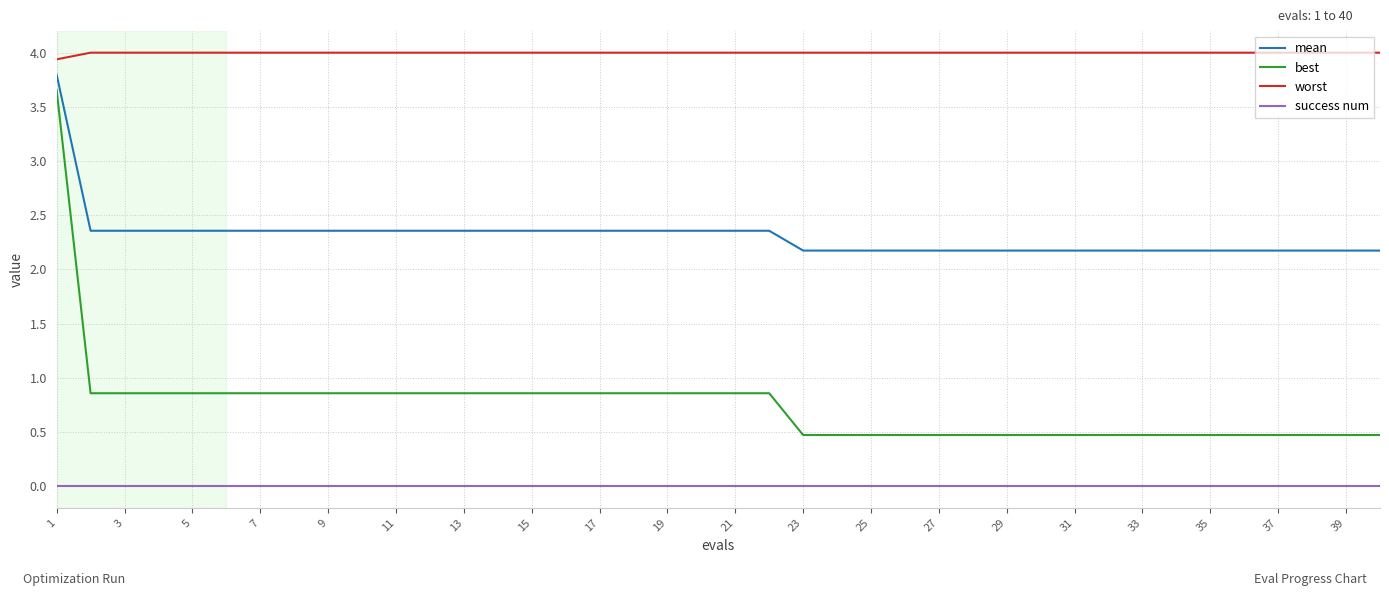

Which series has the largest range (max minus min)?

best